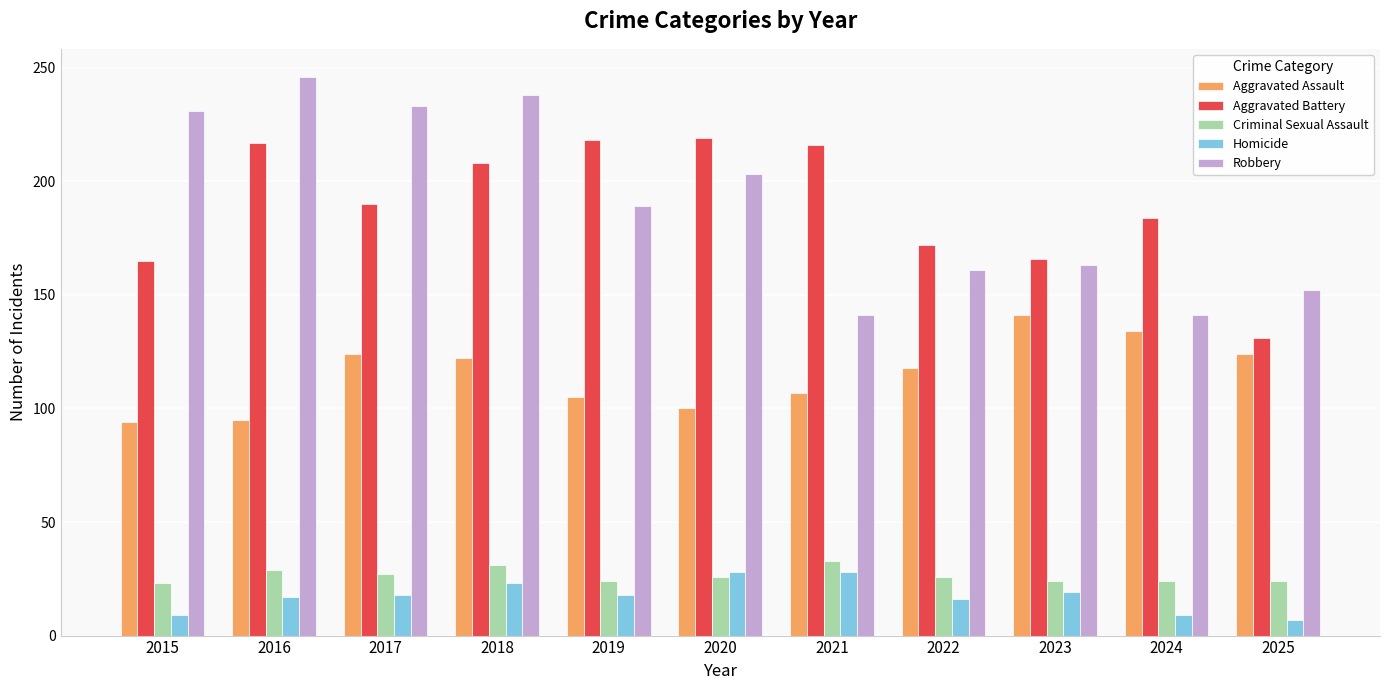

What is the total value across all series at 2025?

438